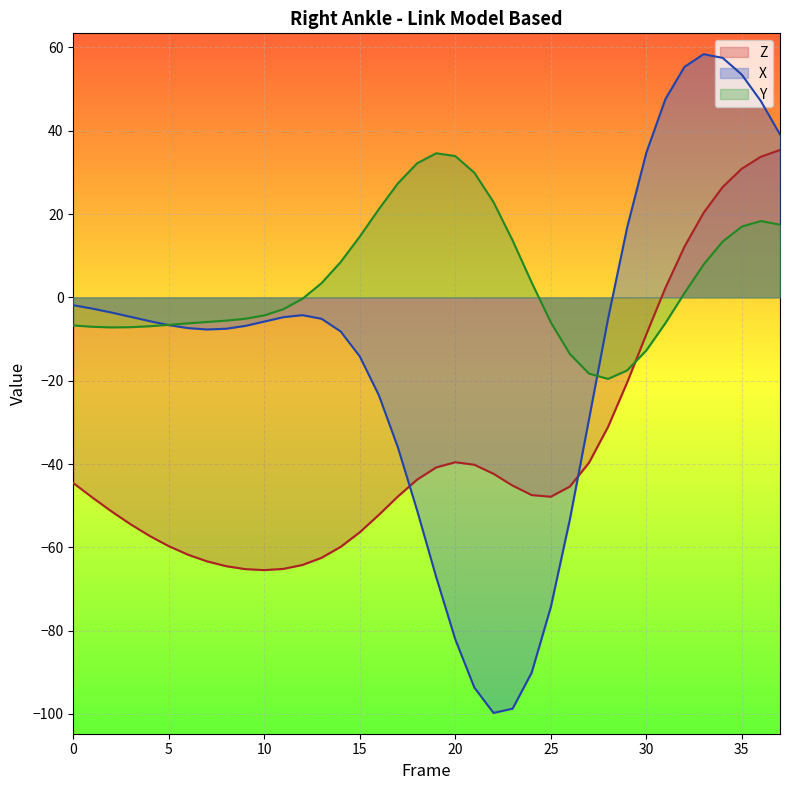

Between which two adjacent categories do X and Z first intersect?

17 and 18